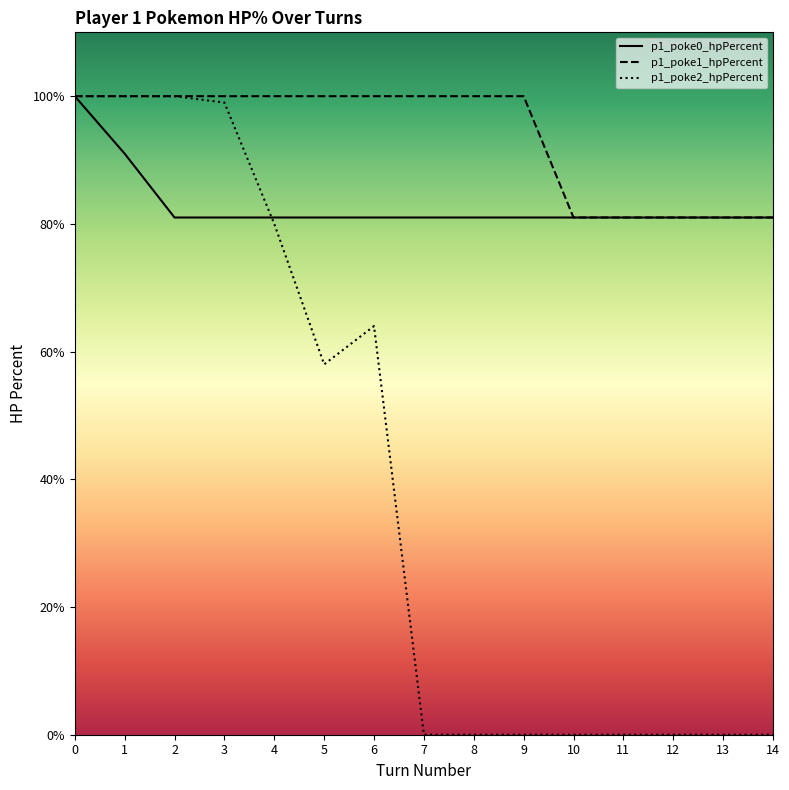

Is it true that p1_poke2_hpPercent equals 41 at 12?

False